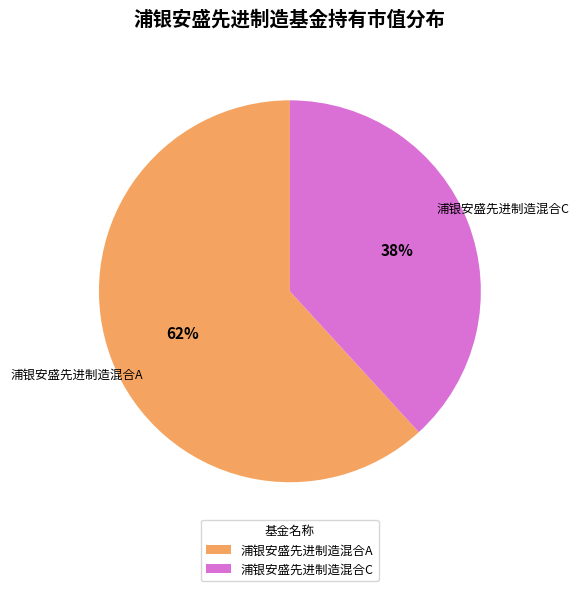

Combined, do 浦银安盛先进制造混合A and 浦银安盛先进制造混合C account for over 50%?

Yes